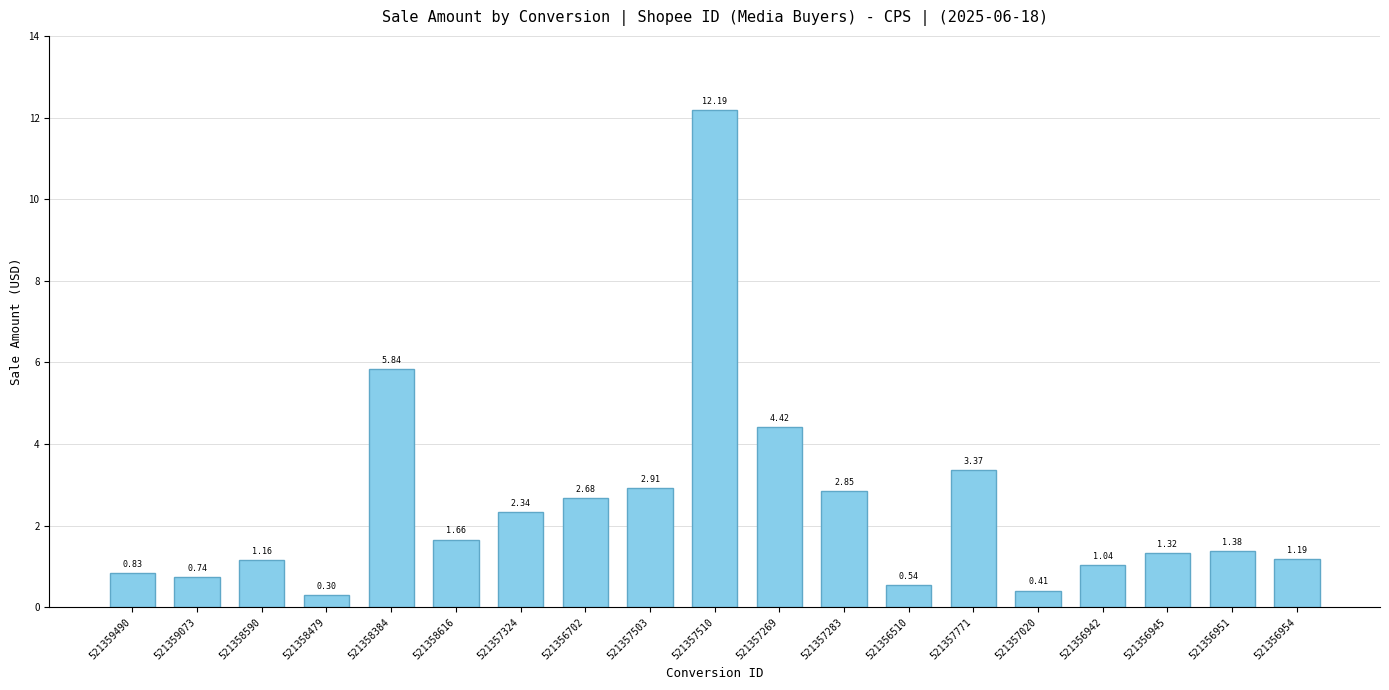

Which label corresponds to the smallest value in the chart?

521358479